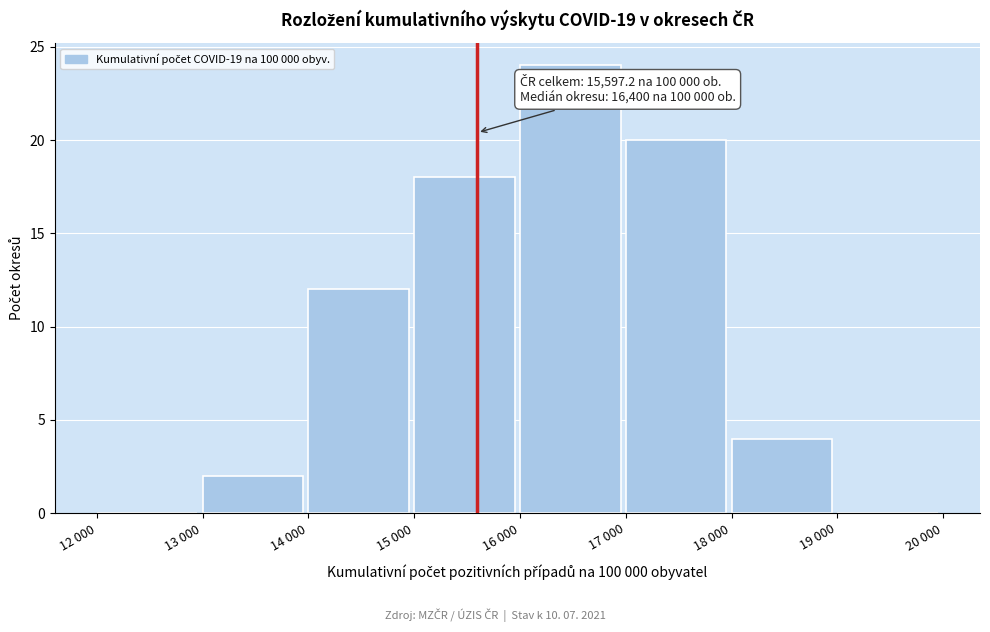

Reading right to left, extract all data points from this chart.

19 000=0	18 000=4	17 000=20	16 000=24	15 000=18	14 000=12	13 000=2	12 000=0